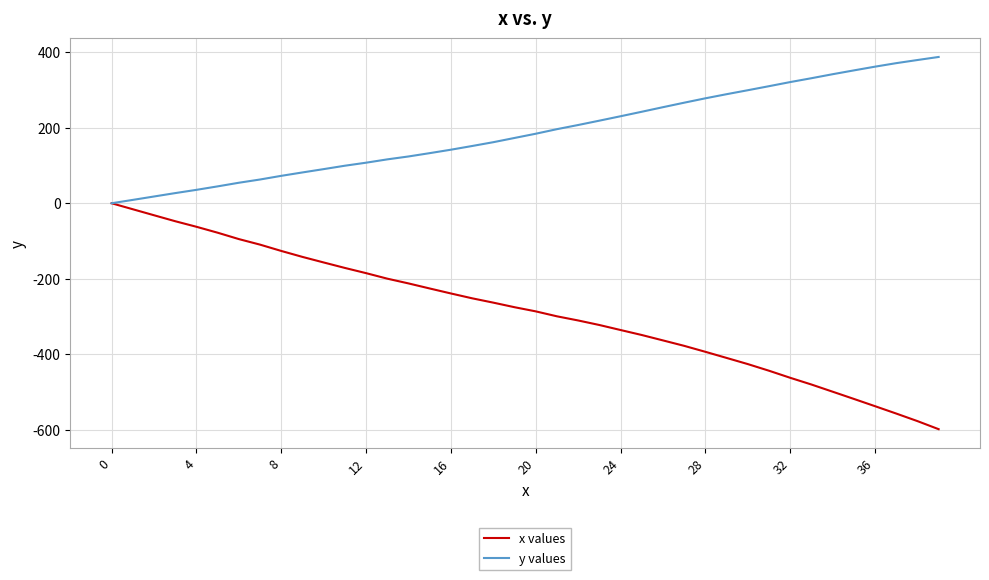

What is the maximum value for y values?

387.4